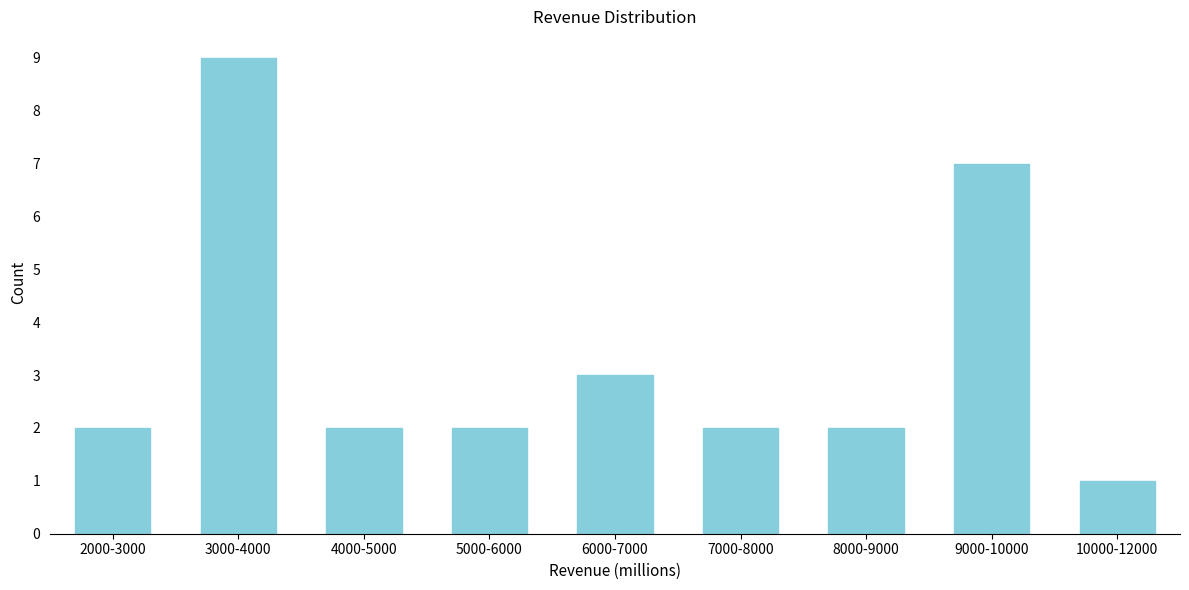

Reading right to left, transcribe all the data shown in this chart.

10000-12000=1	9000-10000=7	8000-9000=2	7000-8000=2	6000-7000=3	5000-6000=2	4000-5000=2	3000-4000=9	2000-3000=2